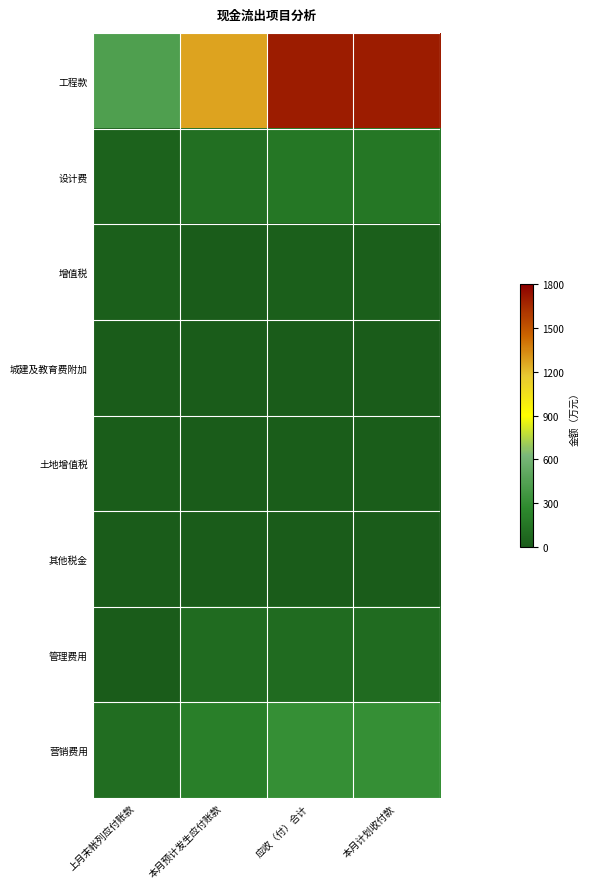

At which category does the chart reach its peak across all series?

本月计划收付款